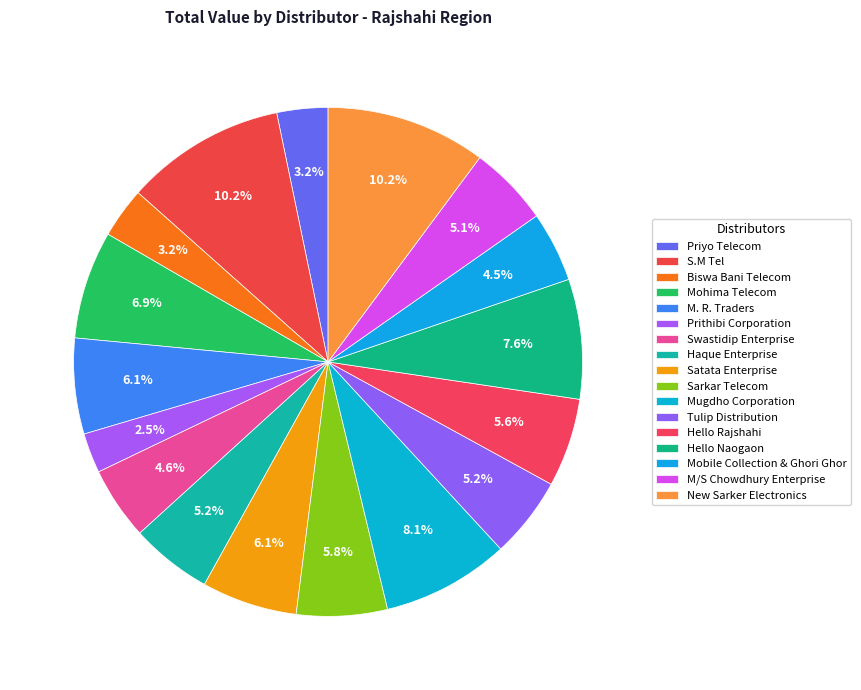

To the nearest percent, what is the average slice percentage?

6%